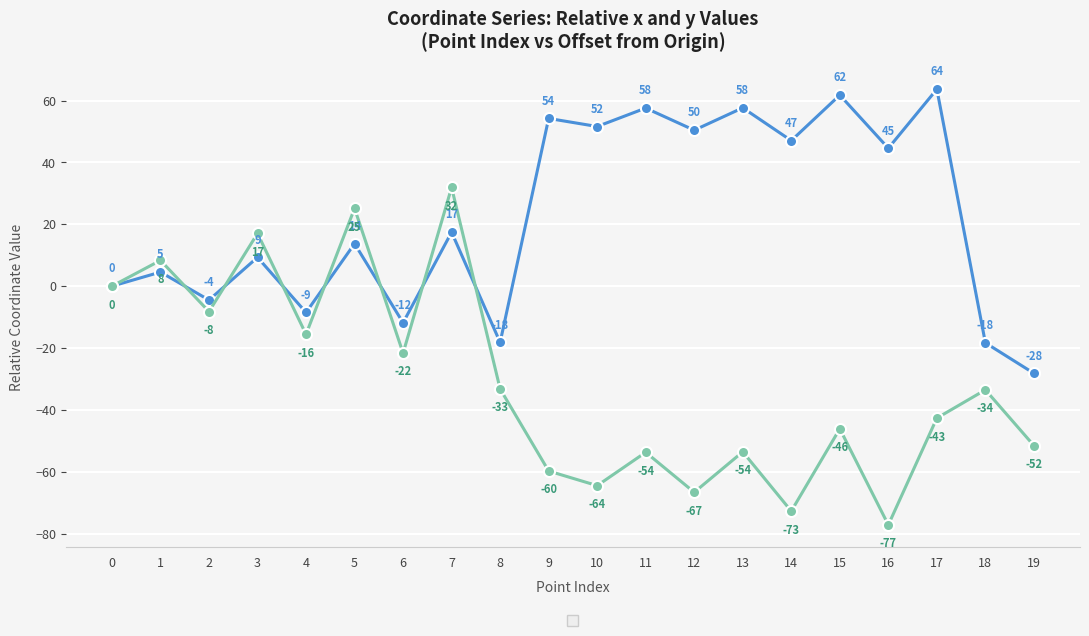

What is the greatest value displayed?

63.7